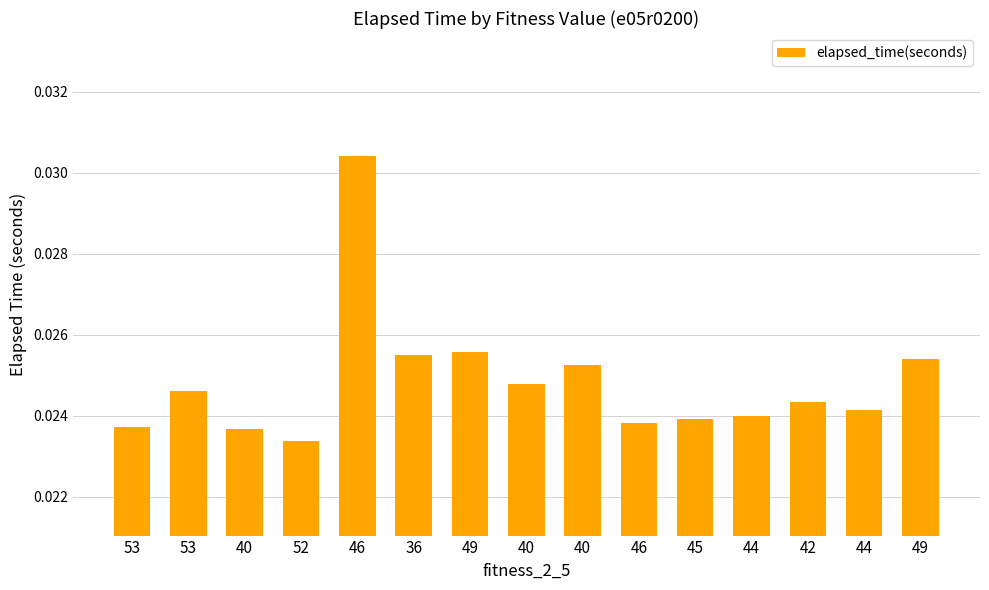

How many distinct data groups are displayed?

1